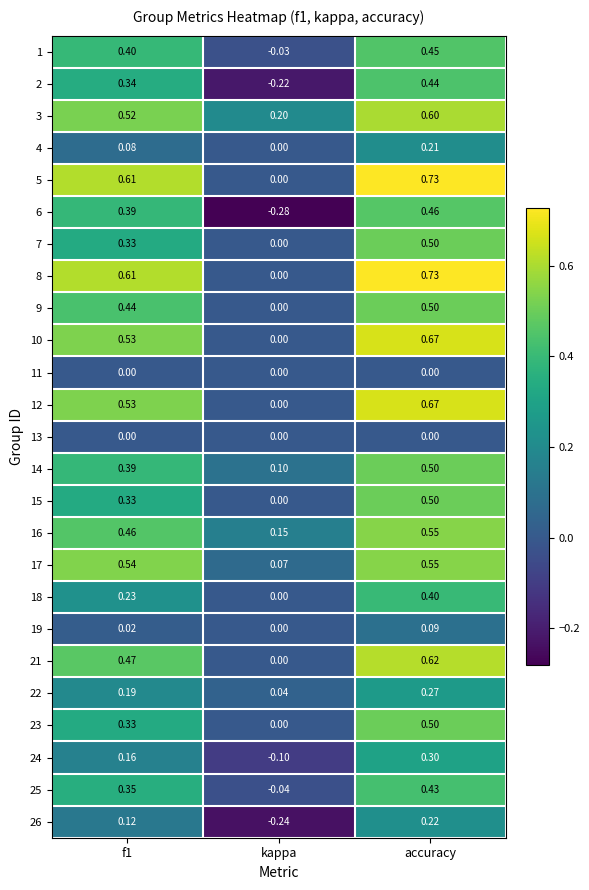

Which series has the widest spread of values?

6